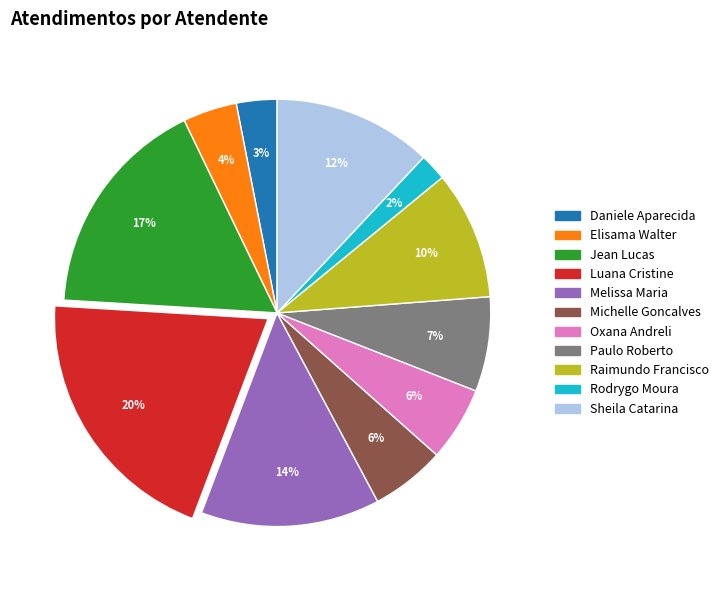

Does any single category account for the majority?

No